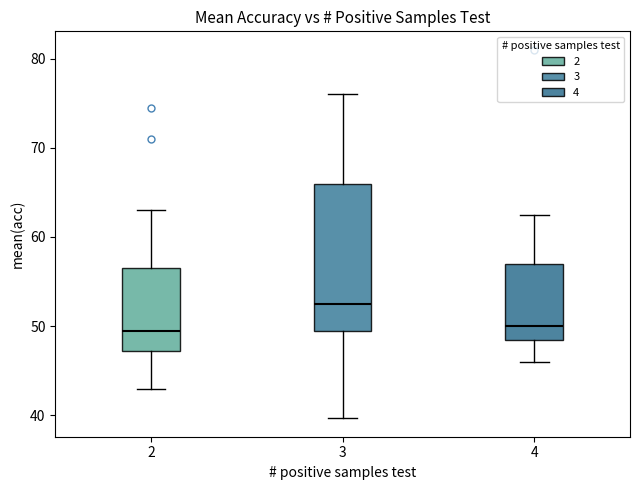

Where does the lower whisker of the box at x = 4 end on the y-axis? The values are not printed on the chart, so give them approximately, as read against the axis.

46